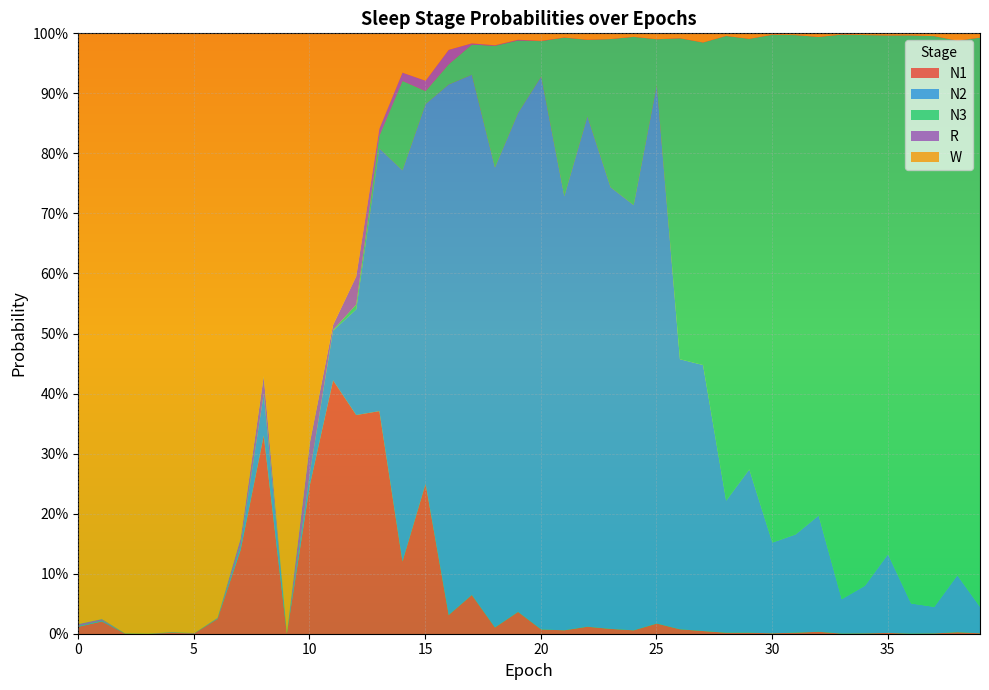

At which category does the chart reach its peak across all series?

3